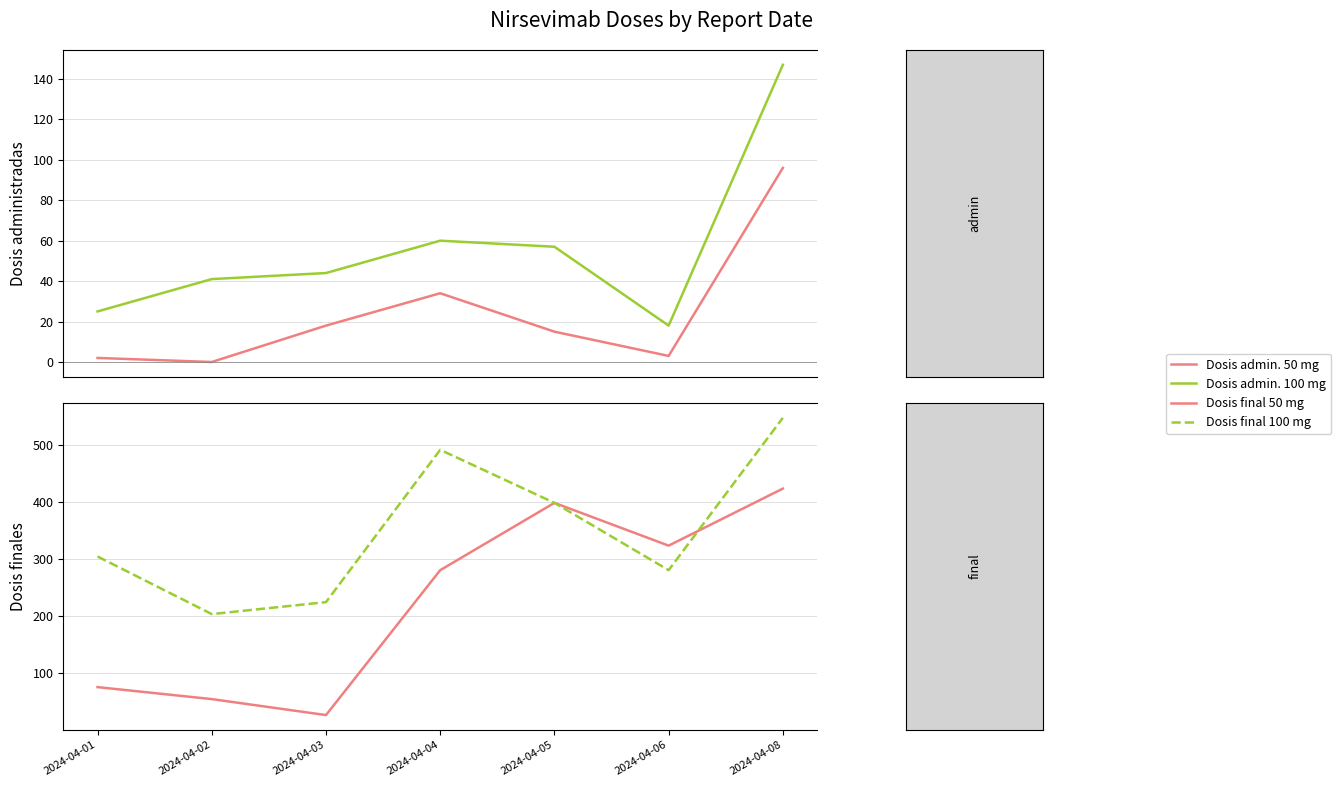

List the series in order of their peak value, highest first.

Dosis final 100 mg, Dosis final 50 mg, Dosis admin. 100 mg, Dosis admin. 50 mg